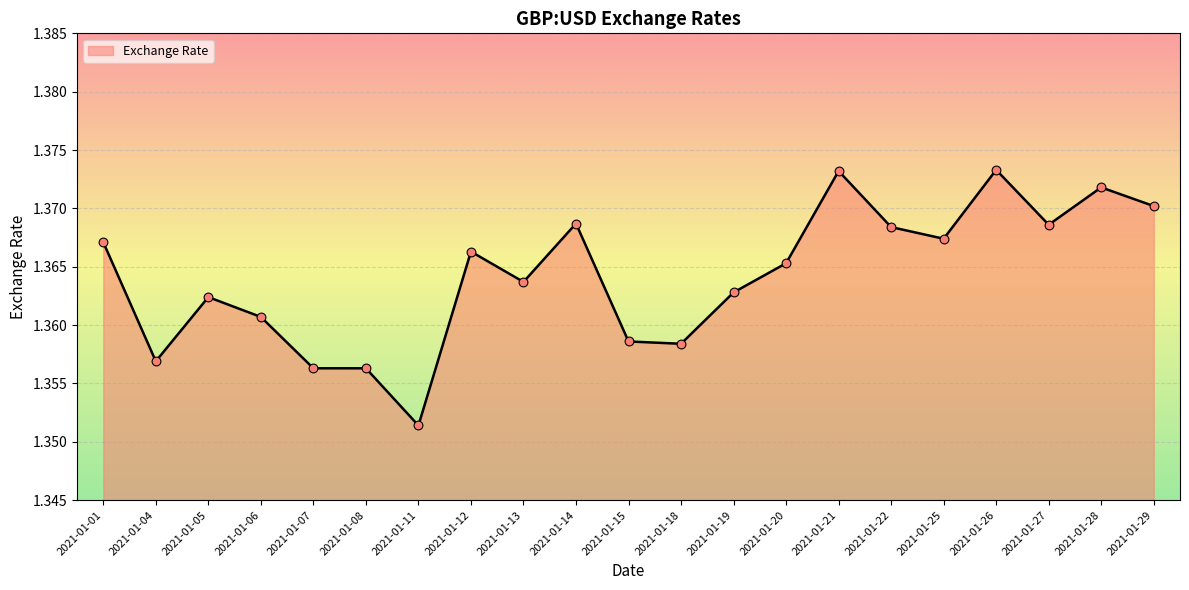

Which has a higher value, 2021-01-07 or 2021-01-18?

2021-01-18